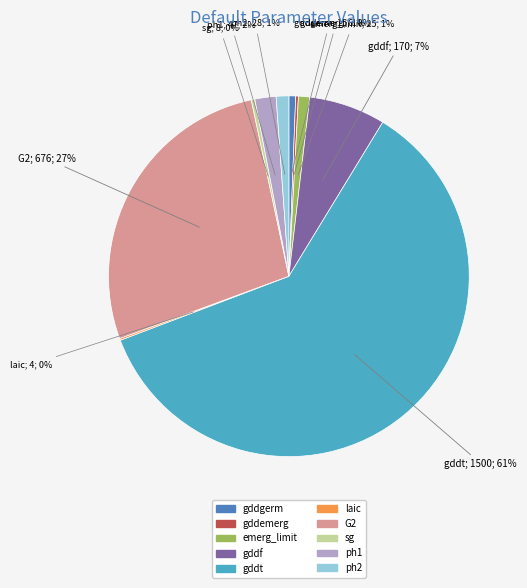

Is it true that gddt is 61% of the pie?

True